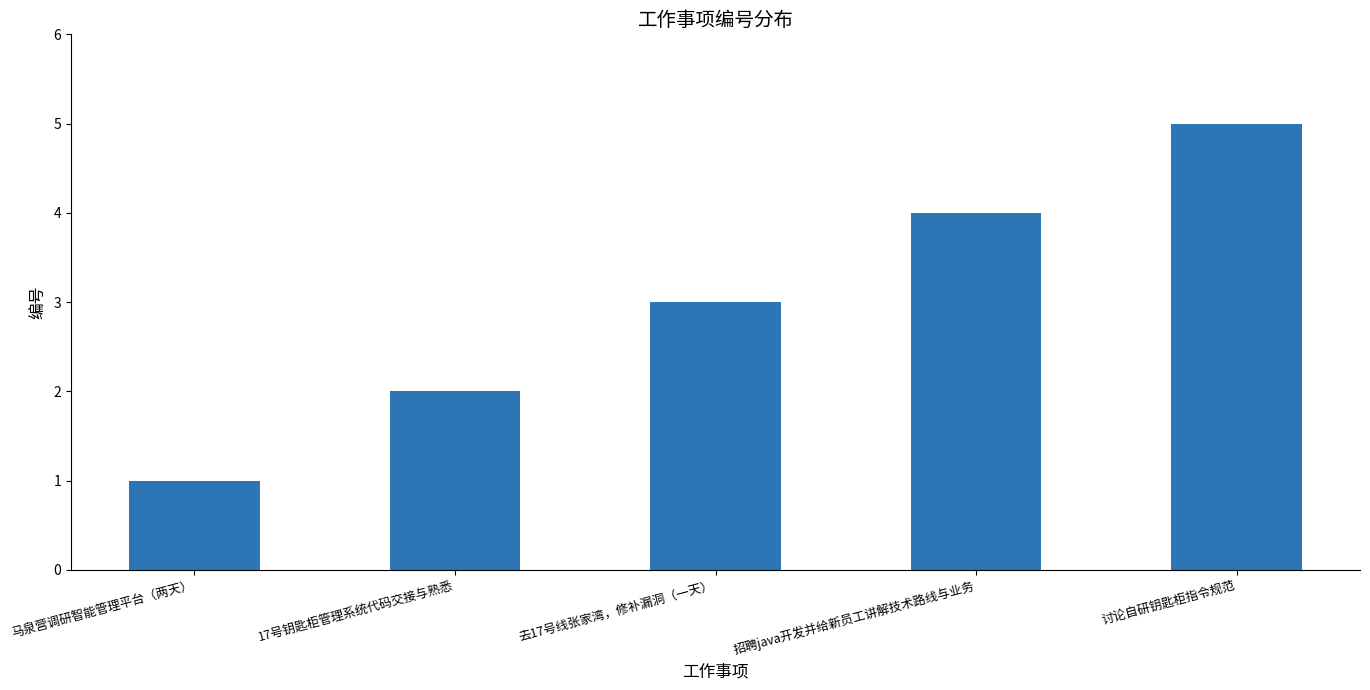

Does the chart contain stacked bars?

No